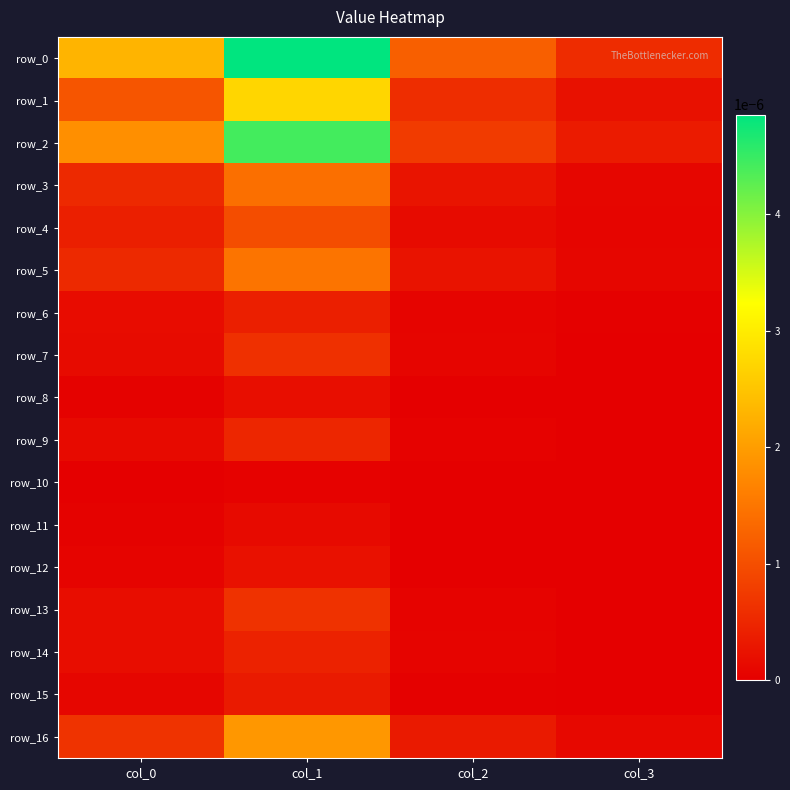

Where is row_9 nearest to the value 0?

col_3